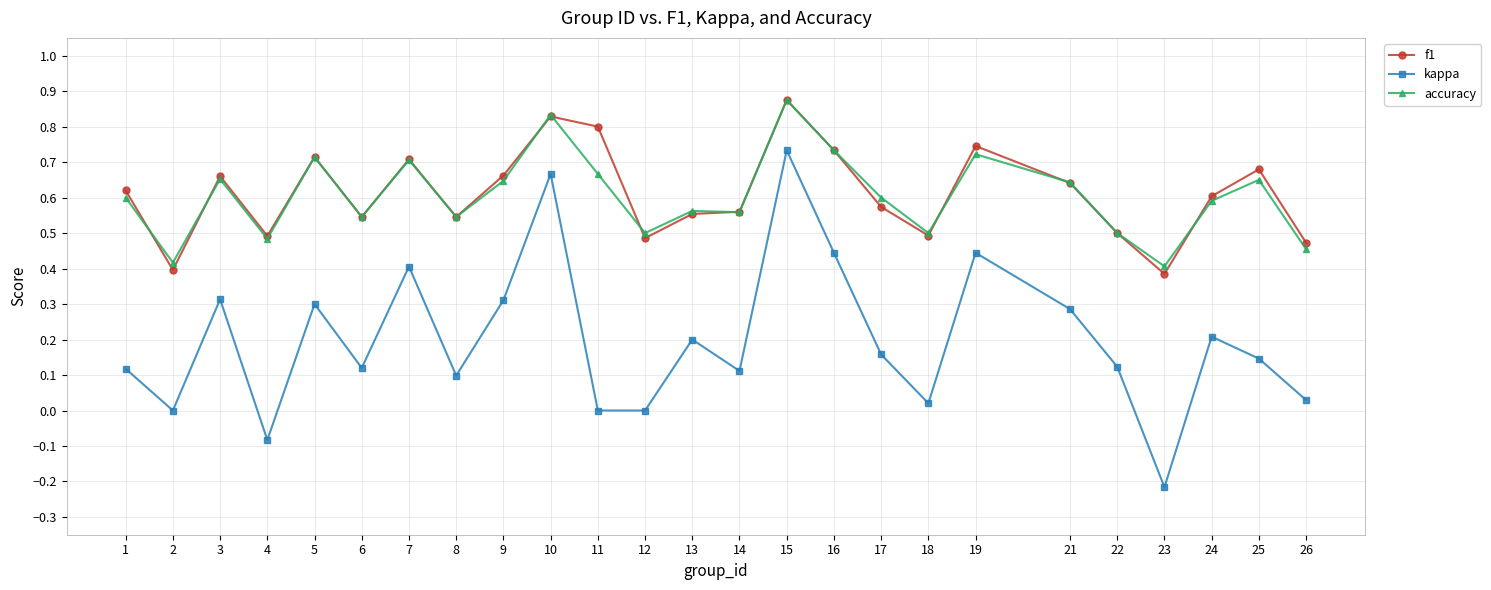

True or false: f1 and kappa intersect in this chart.

False